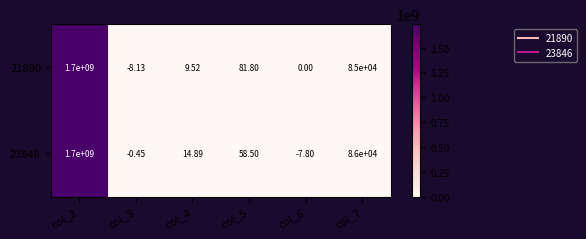

Is the value of 23846 at col_7 greater than the value of 21890 at col_2?

No